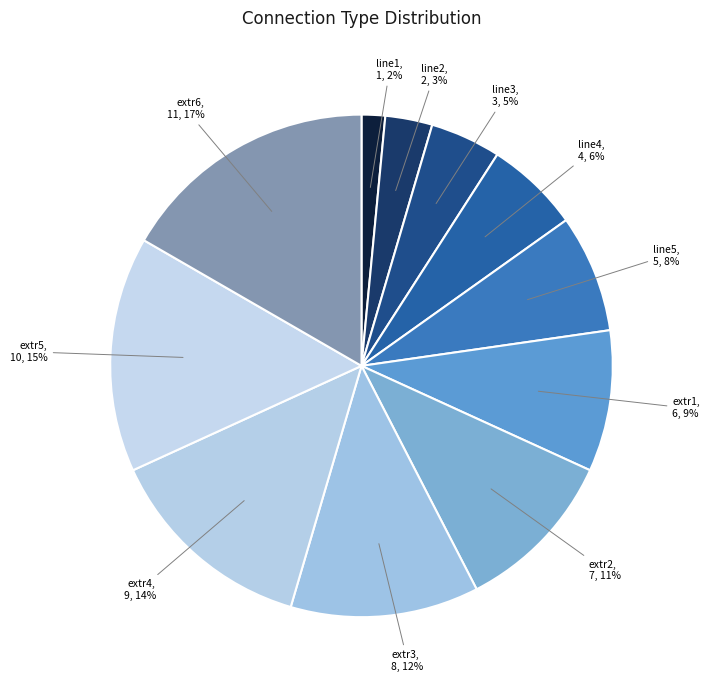

Count the number of slices in the pie.

11